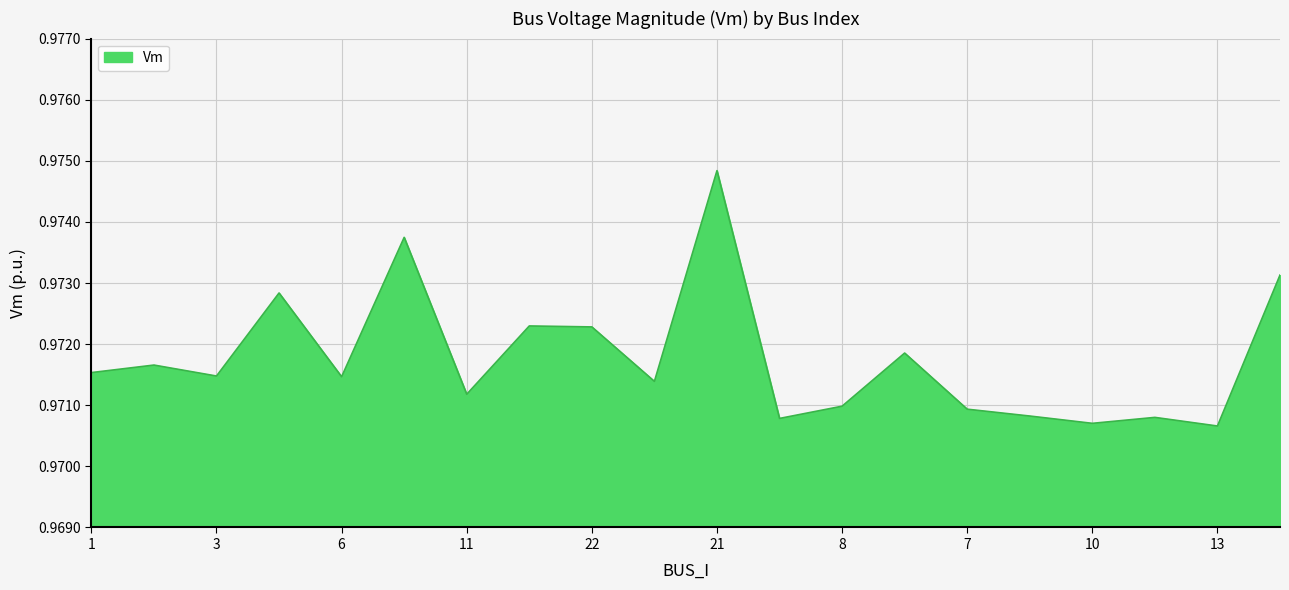

How many lines are shown in the chart?

1